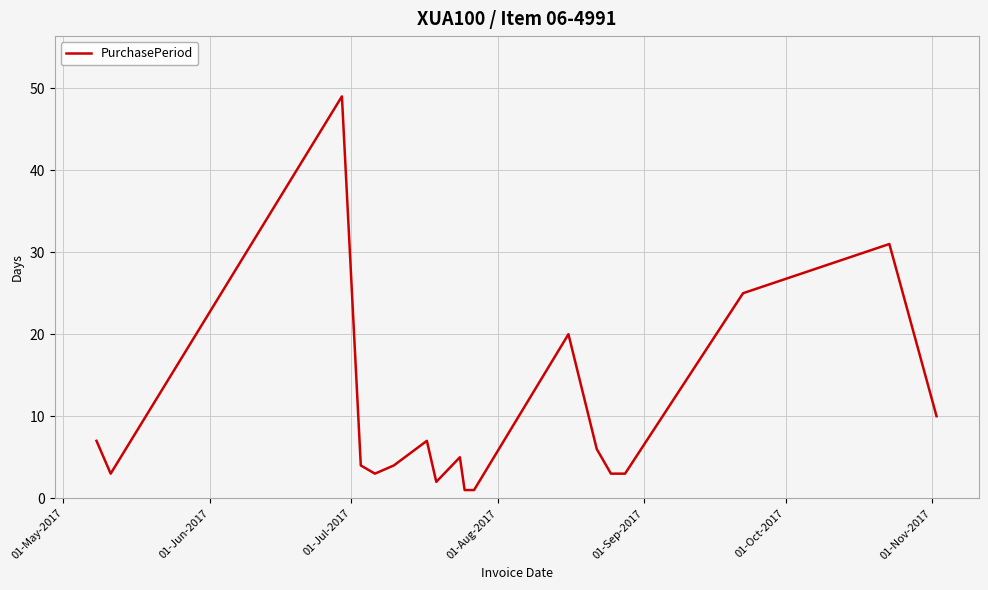

What is the difference between the maximum and minimum values?

48